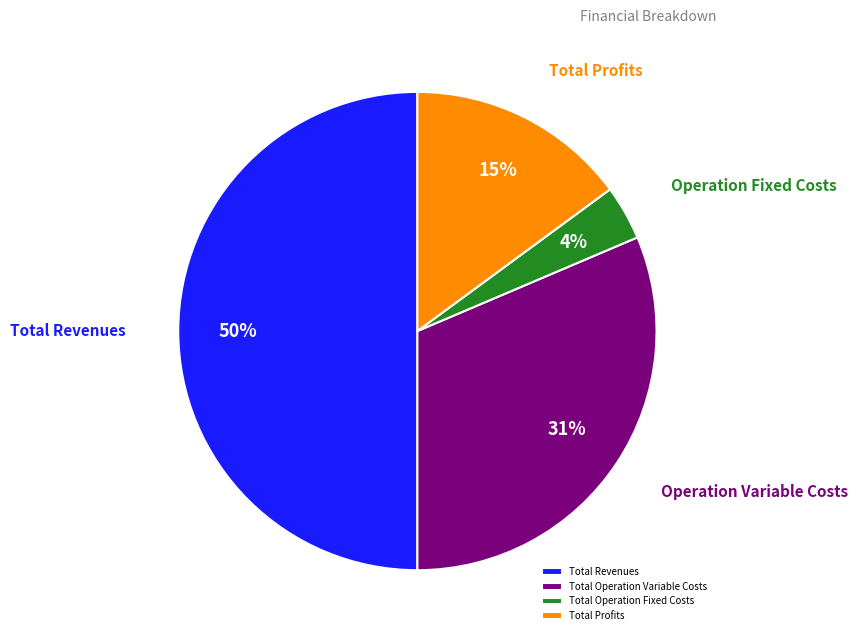

Which has a higher value, Total Profits or Total Revenues?

Total Revenues